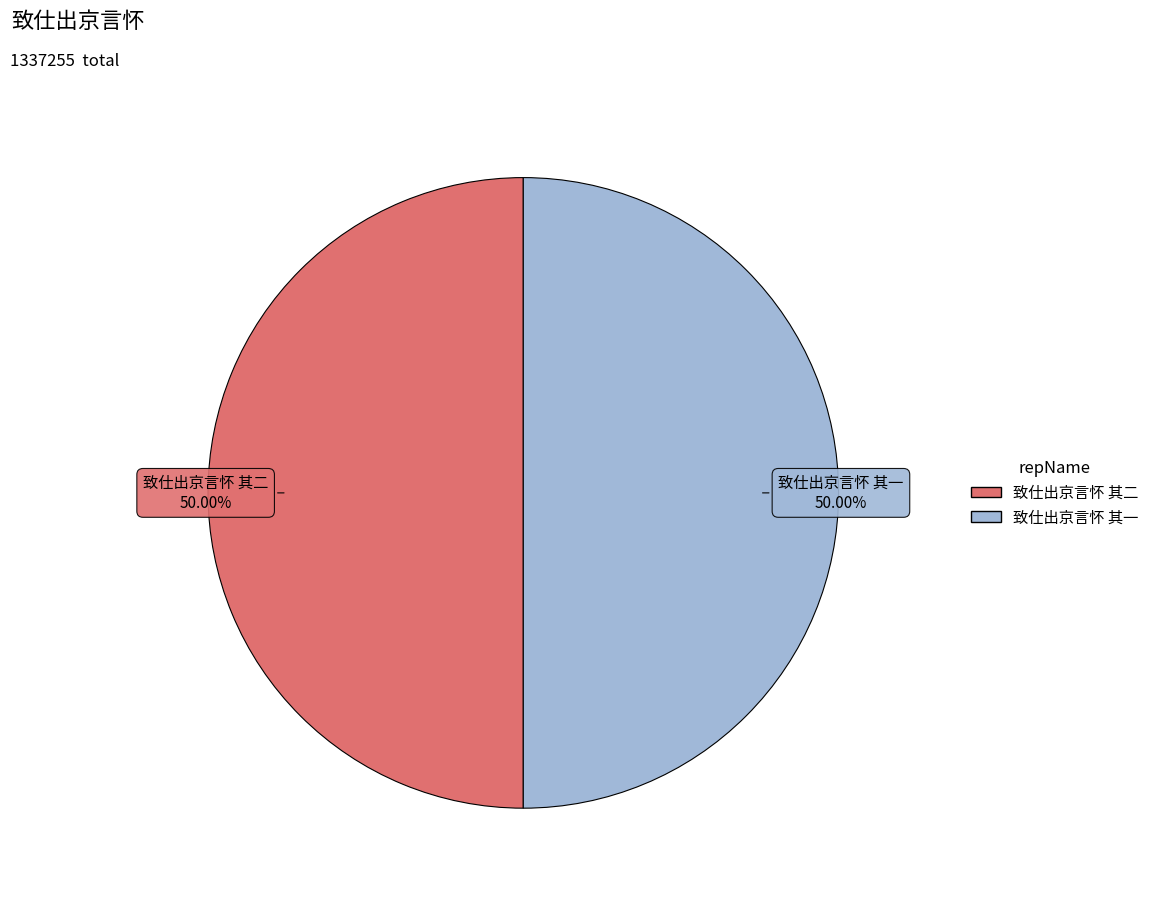

To the nearest percent, what percentage of the pie is 致仕出京言怀 其一?

50%